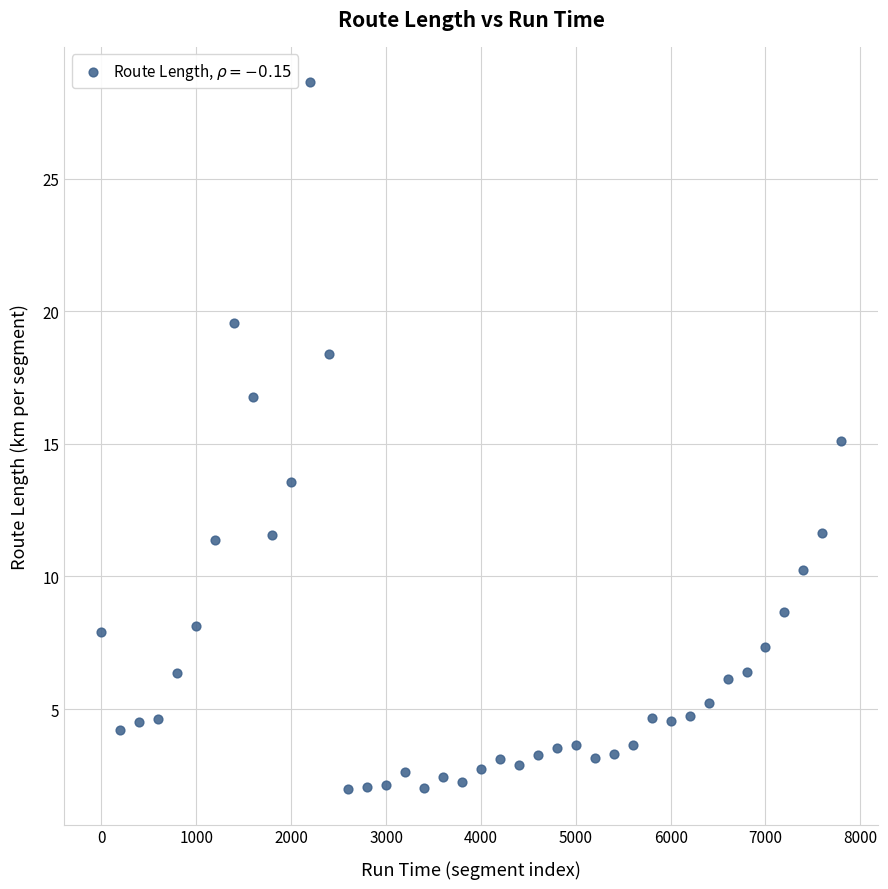

What is the range of Y values (max minus min)?

26.6